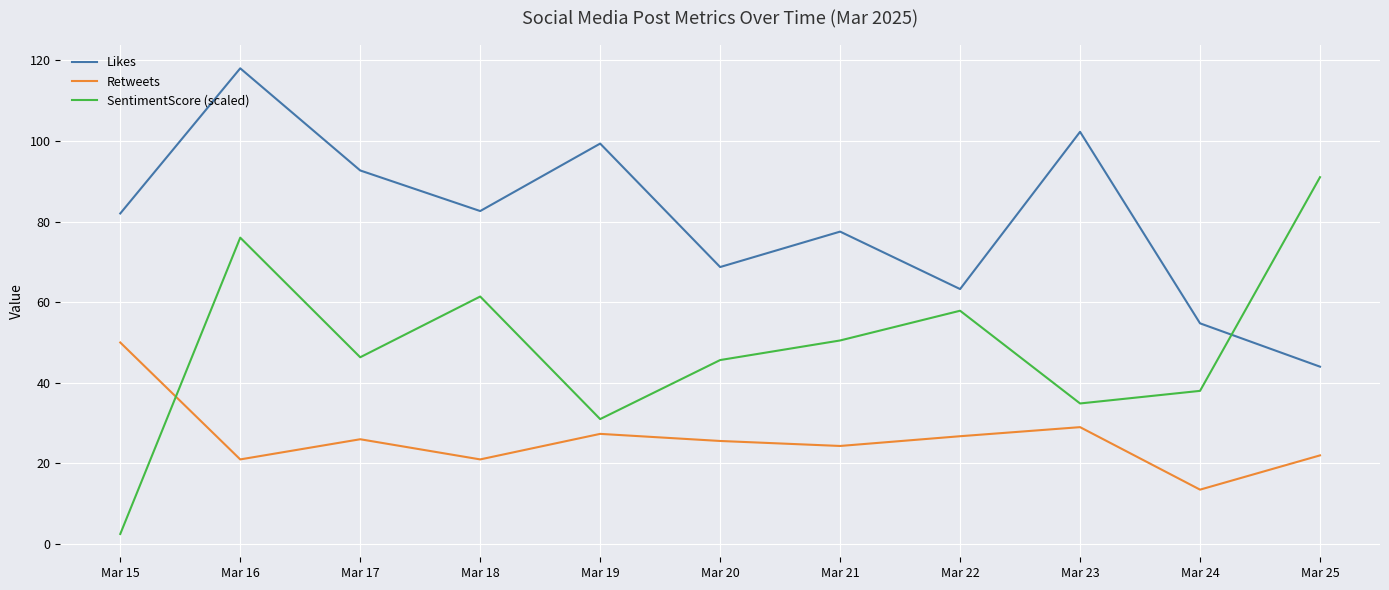

Which series has the largest total across all categories?

Likes